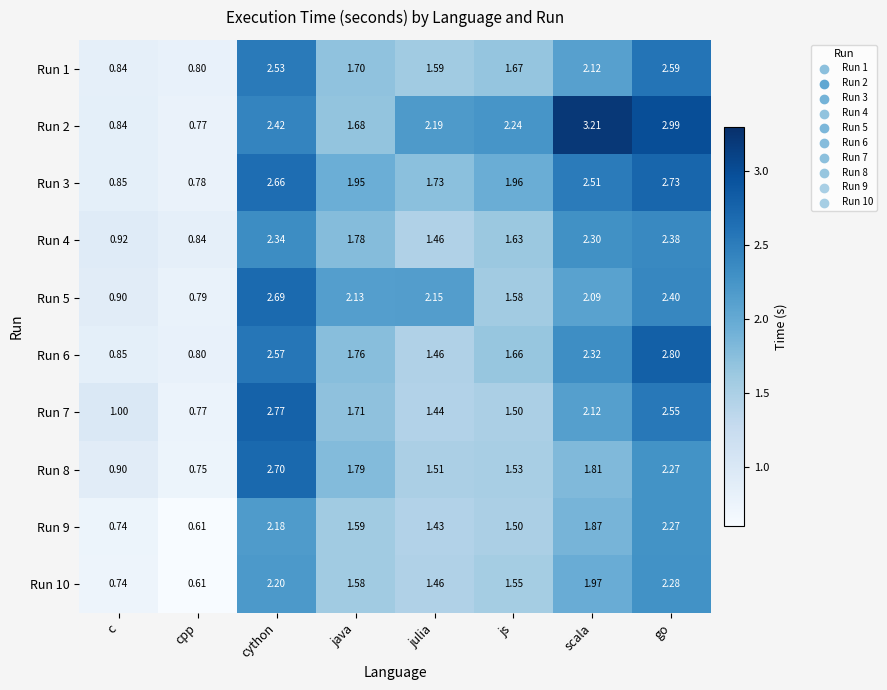

Is the value of Run 3 at go greater than the value of Run 9 at cython?

Yes